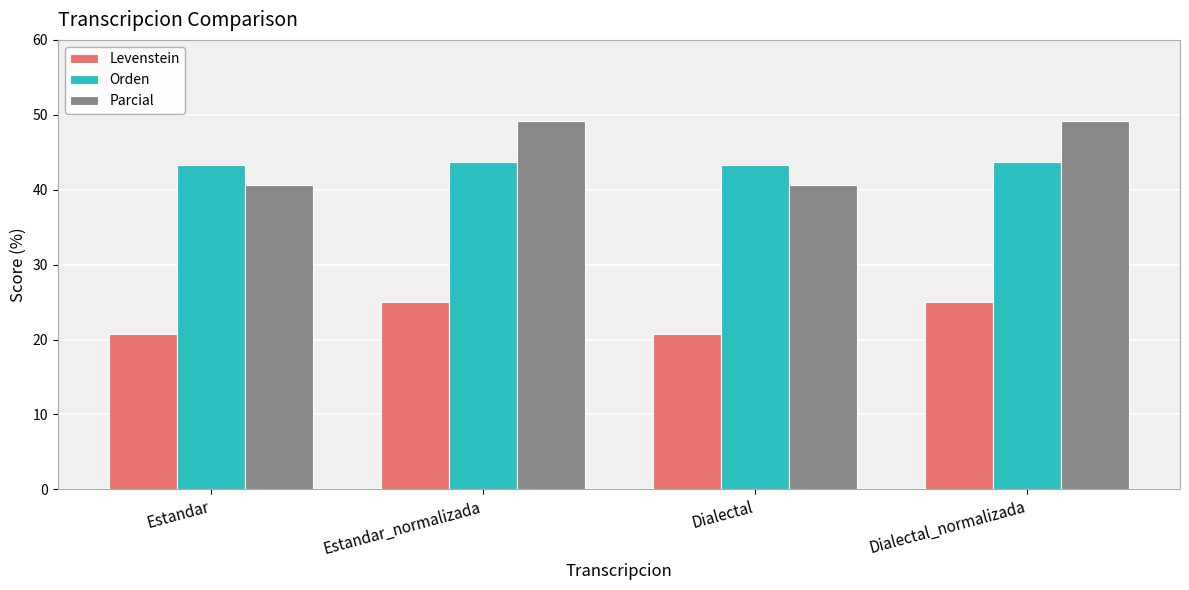

Count the Orden values in the range 43 to 44.

4